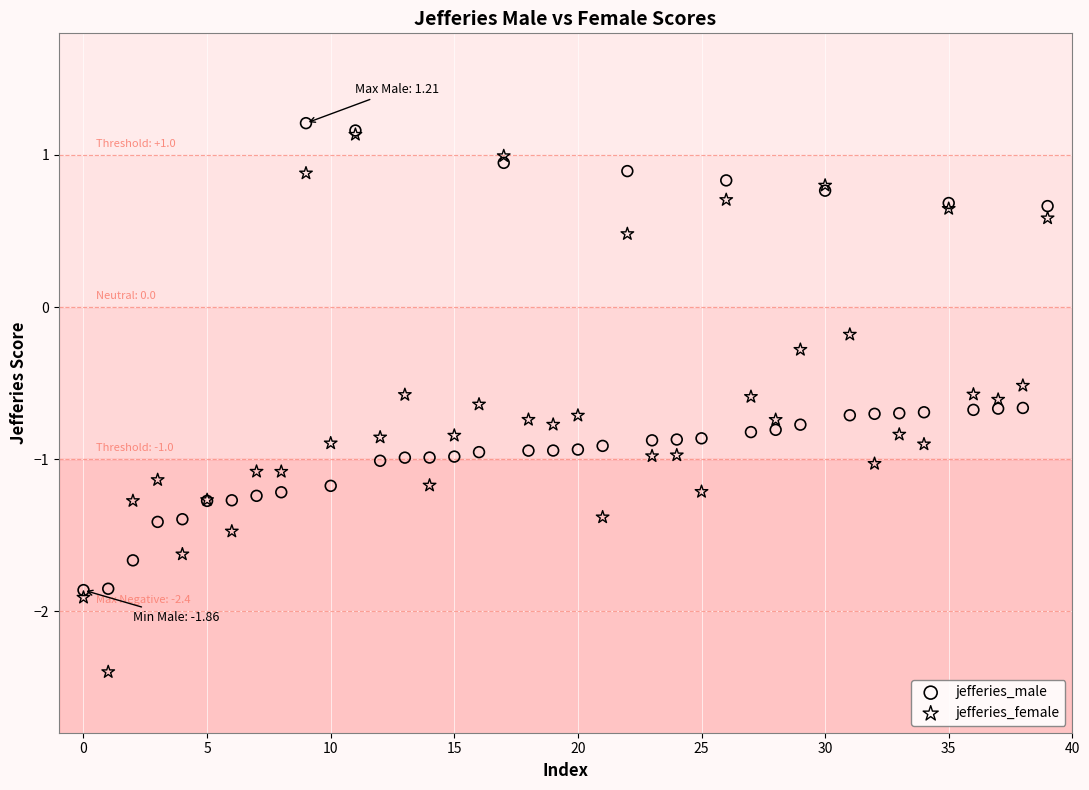

In the jefferies_male series, what Y value is closest to 0?

0.7